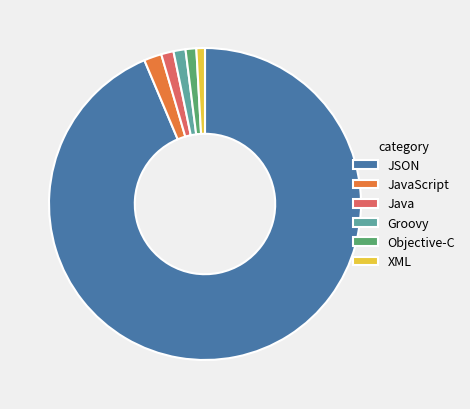

Count the number of slices in the pie.

6